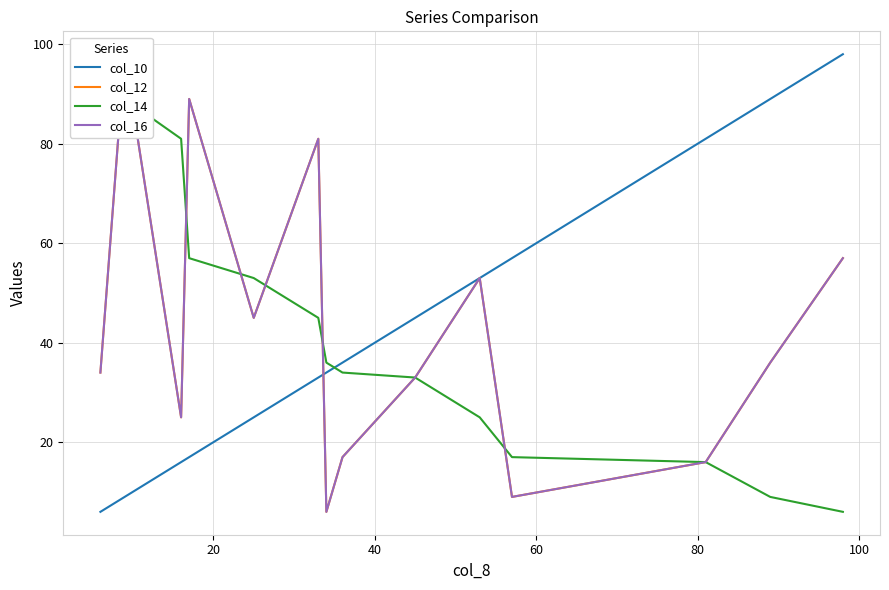

What is the sum of all col_14 values?

599